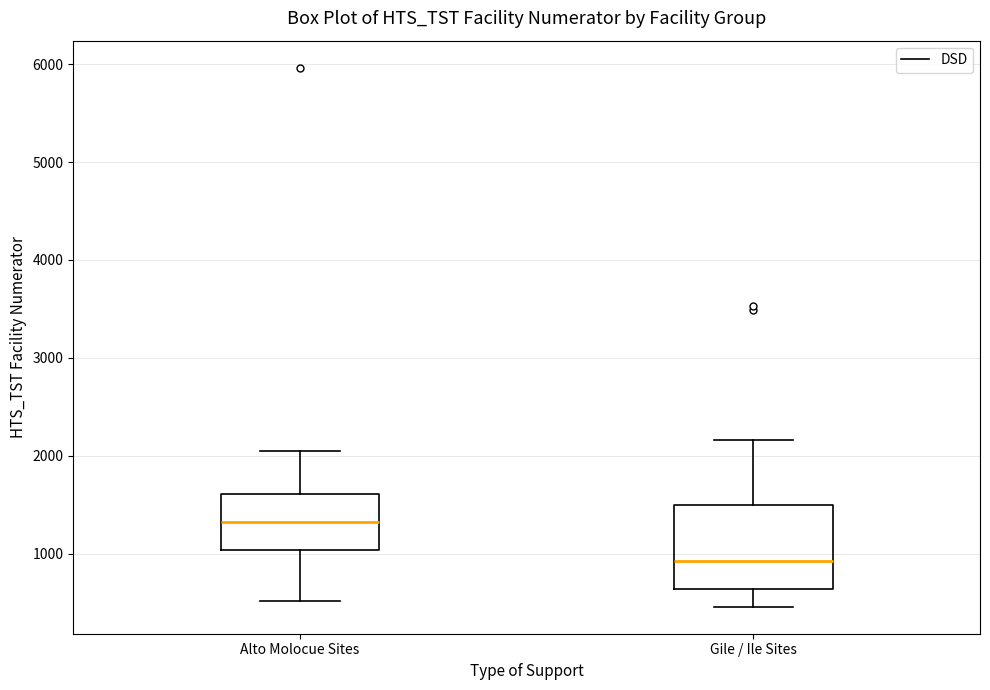

Where does the lower whisker of the box for Alto Molocue Sites end on the y-axis? The values are not printed on the chart, so give them approximately, as read against the axis.

500